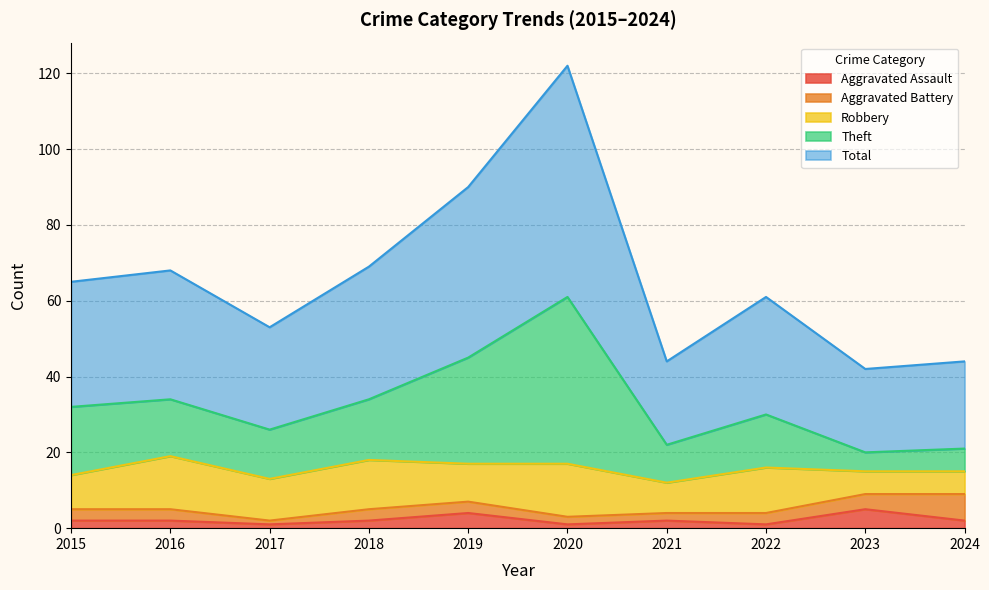

What is the difference between the second highest and second lowest values in the Aggravated Assault series?

3